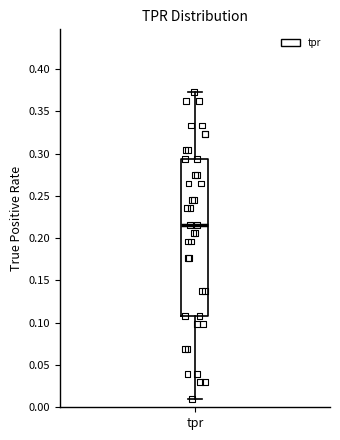

Where does the lower whisker of the box for tpr end on the y-axis? The values are not printed on the chart, so give them approximately, as read against the axis.

0.010